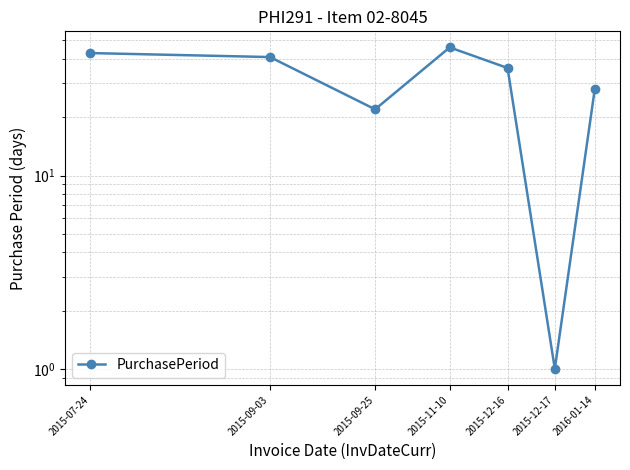

Rank the categories by value from lowest to highest.

2015-12-17, 2015-09-25, 2016-01-14, 2015-12-16, 2015-09-03, 2015-07-24, 2015-11-10